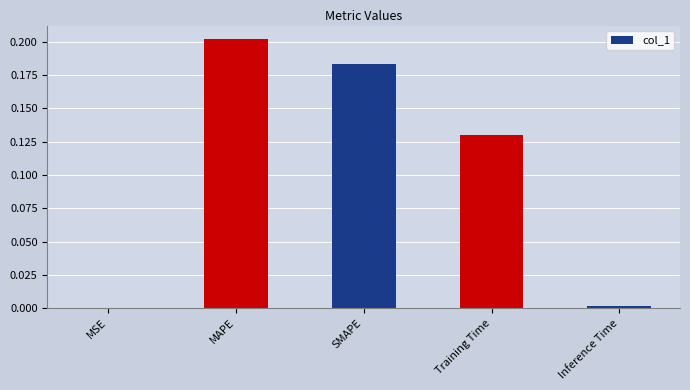

True or false: the data shows 0.1 at MAPE.

False